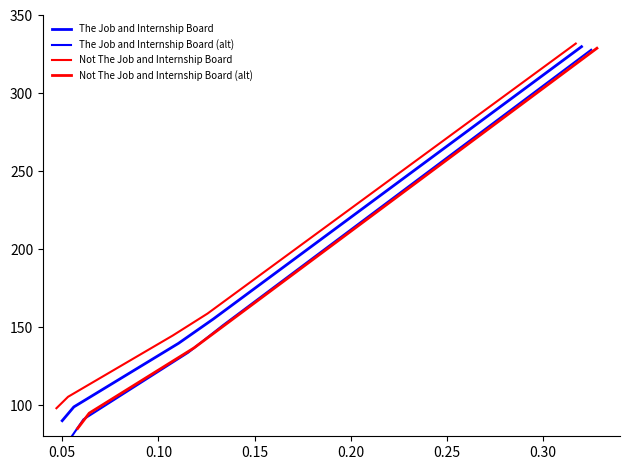

At which label is The Job and Internship Board (alt) closest to 204?

0.15